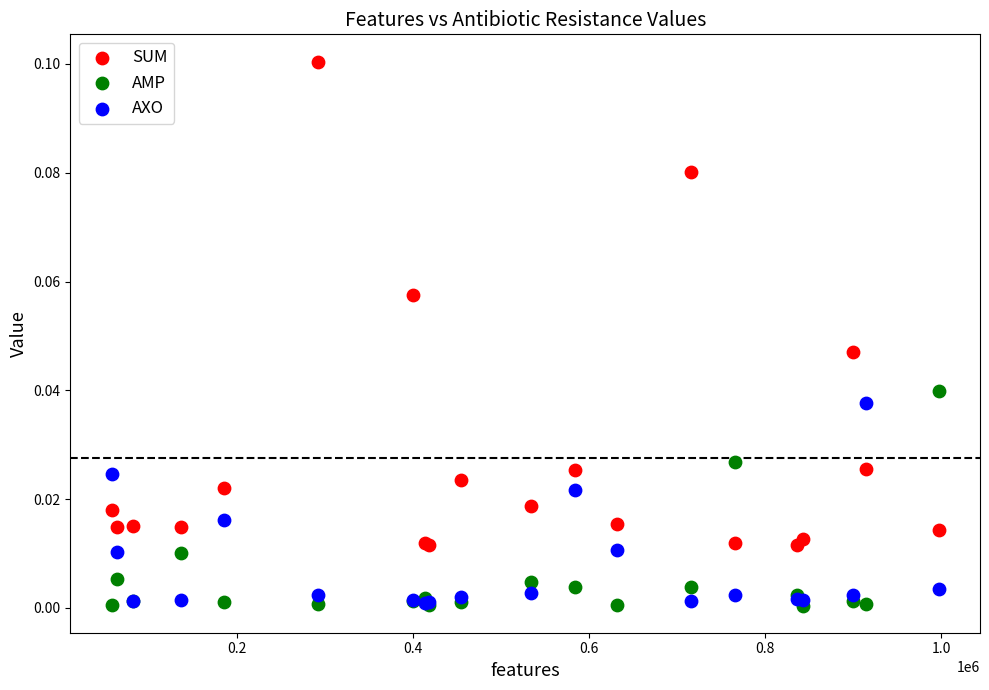

What are all the series names shown in the legend?

SUM, AMP, AXO